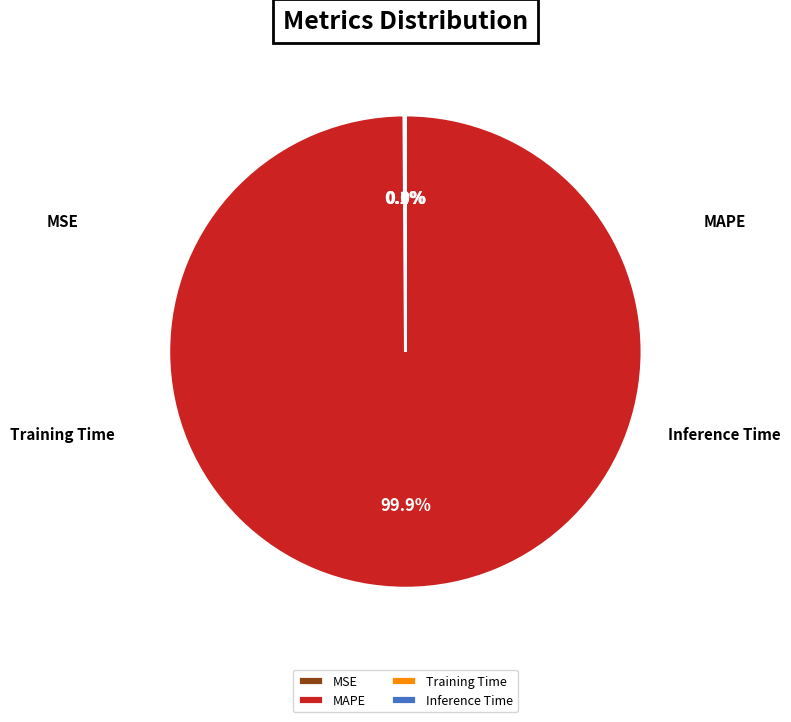

Do Training Time and MAPE together represent more than half of the pie?

Yes